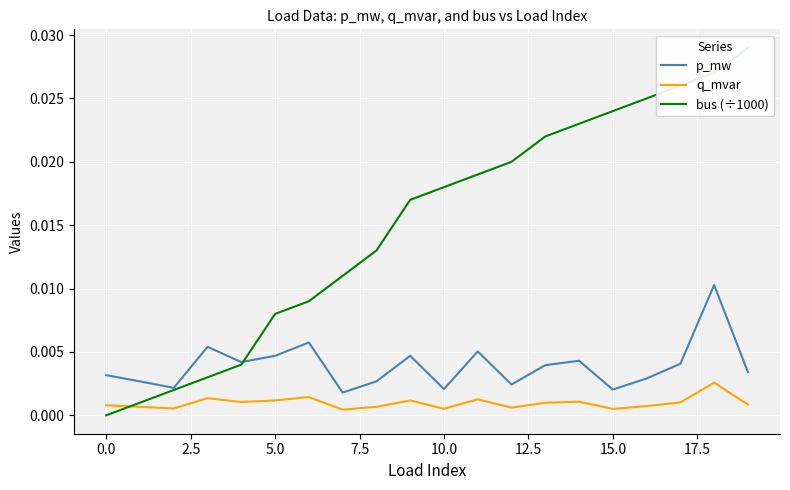

How many lines are shown in the chart?

3